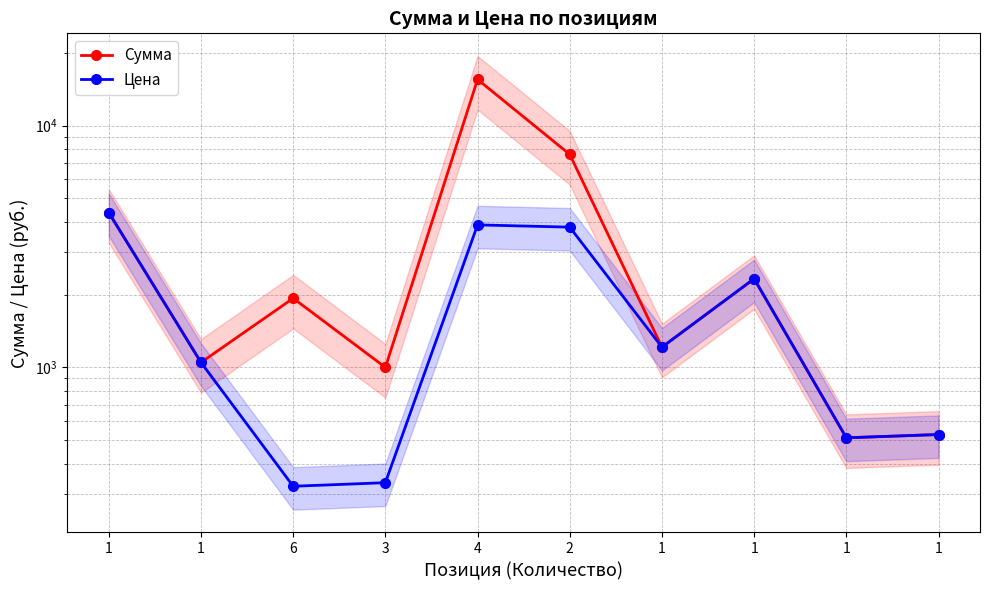

Is the value of Сумма at 1 greater than the value of Цена at 1?

No